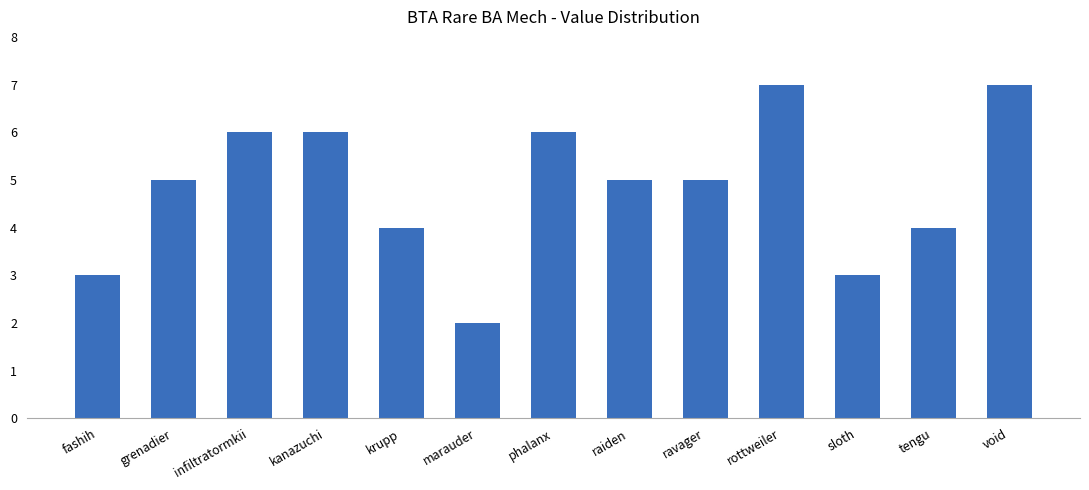

How many bars are there in total?

13